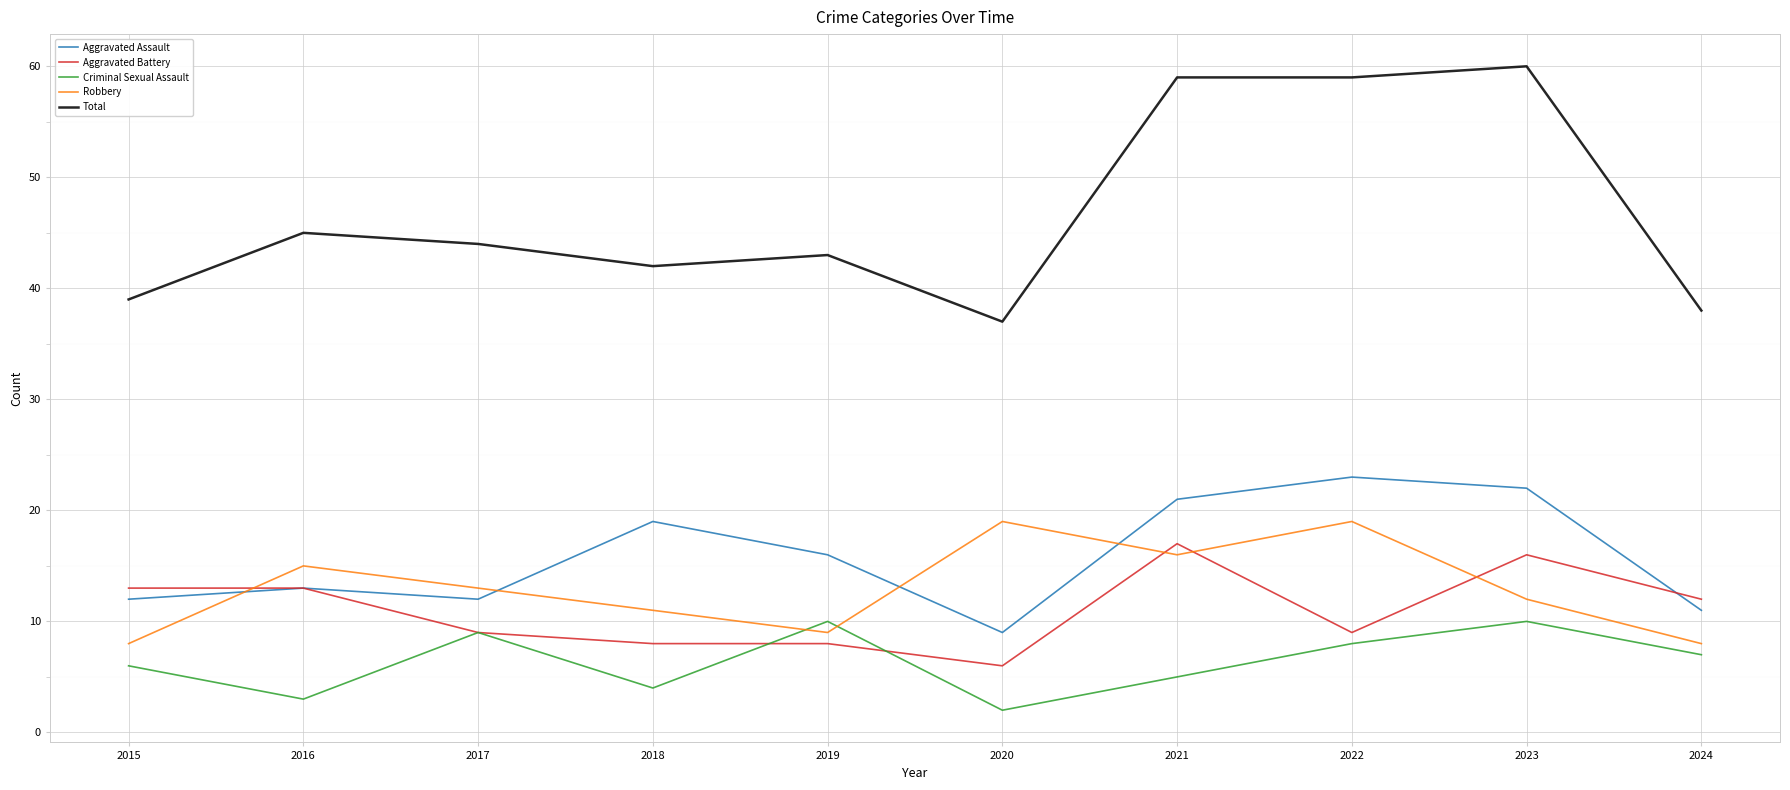

Which series has the largest total across all categories?

Total